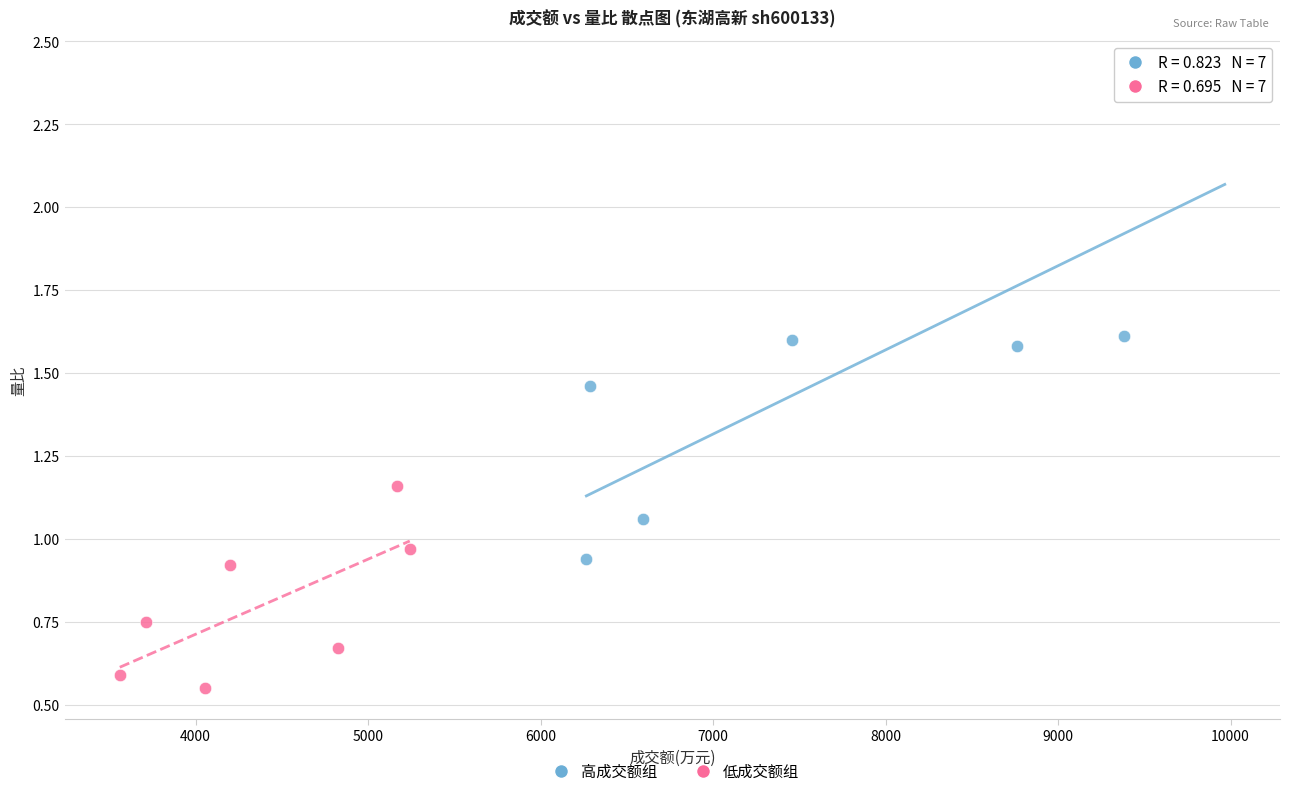

Which series has the largest Y range (max minus min)?

高成交额组